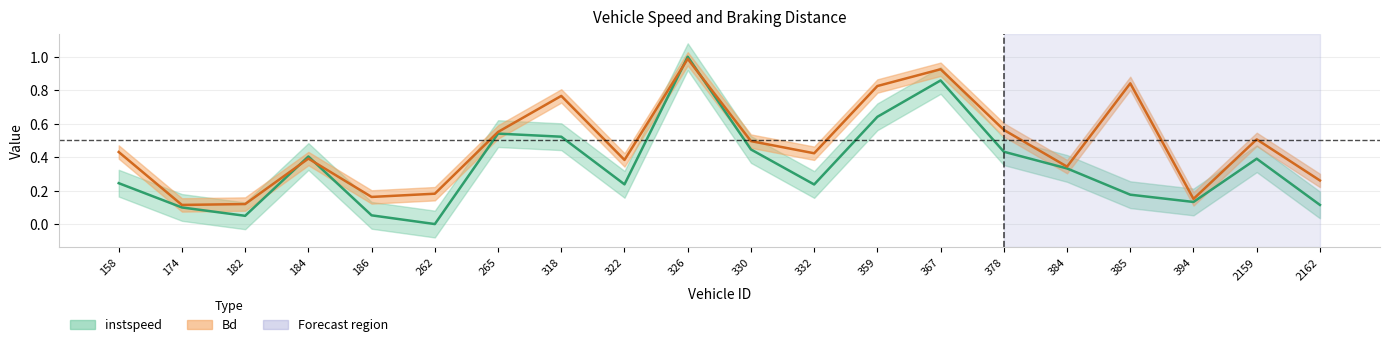

What is the average value of the Bd series?

0.5